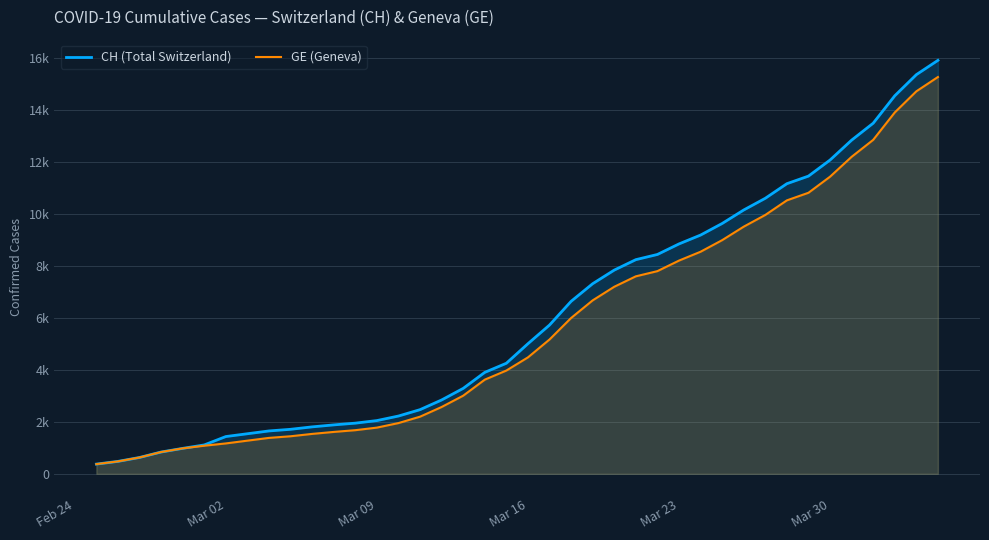

Is it true that CH (Total Switzerland) equals 244 at Mar 09?

False